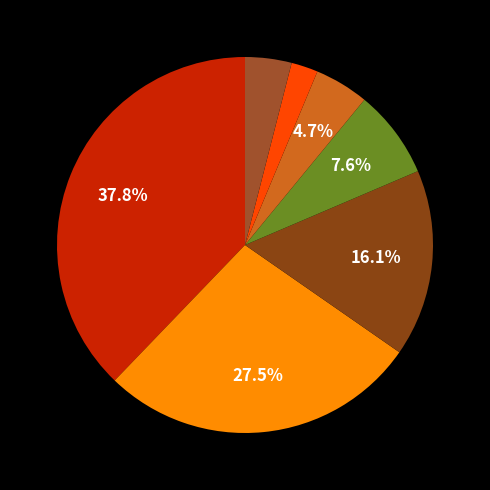

How many segments does this pie chart have?

7